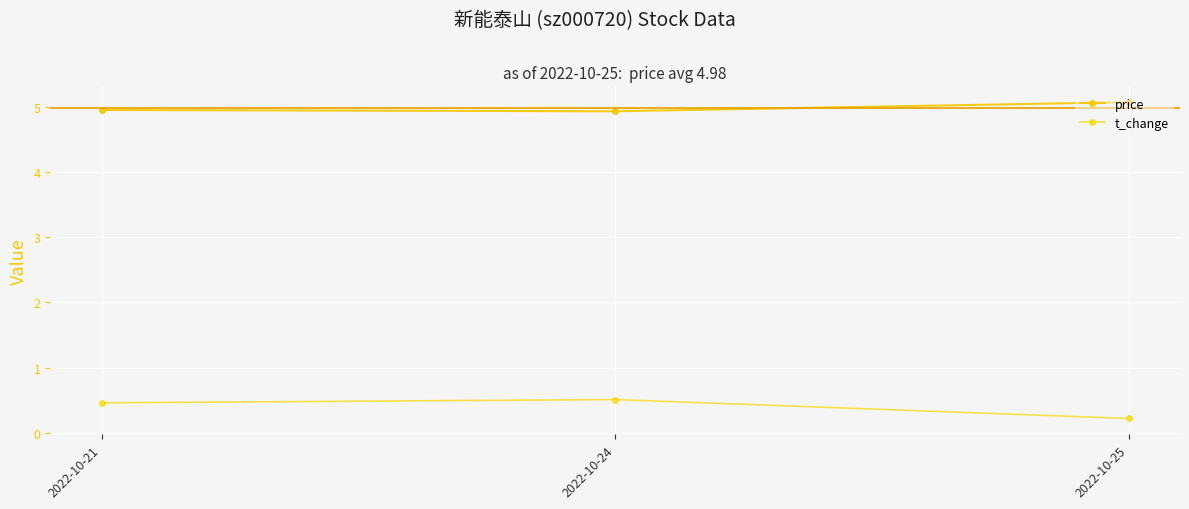

List the labels in order of price value, smallest first.

2022-10-24, 2022-10-21, 2022-10-25